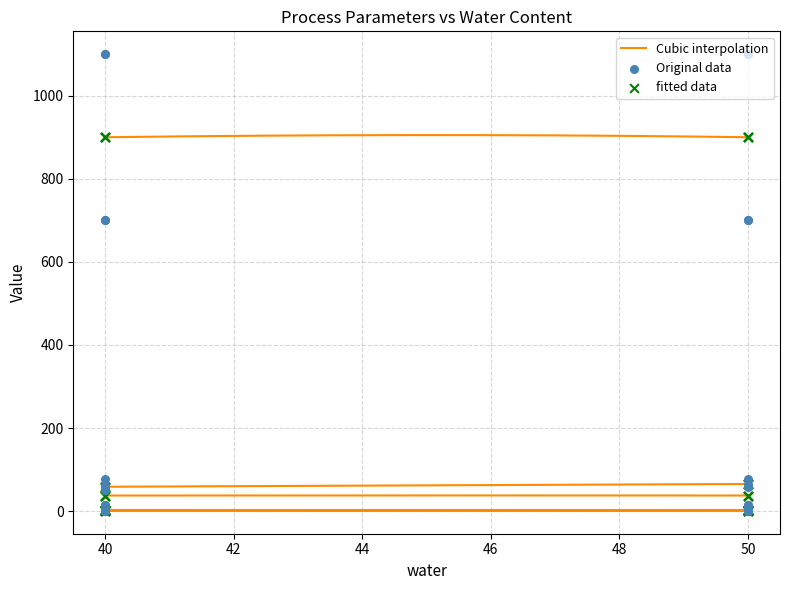

At which category is the sum across all series the highest?

50